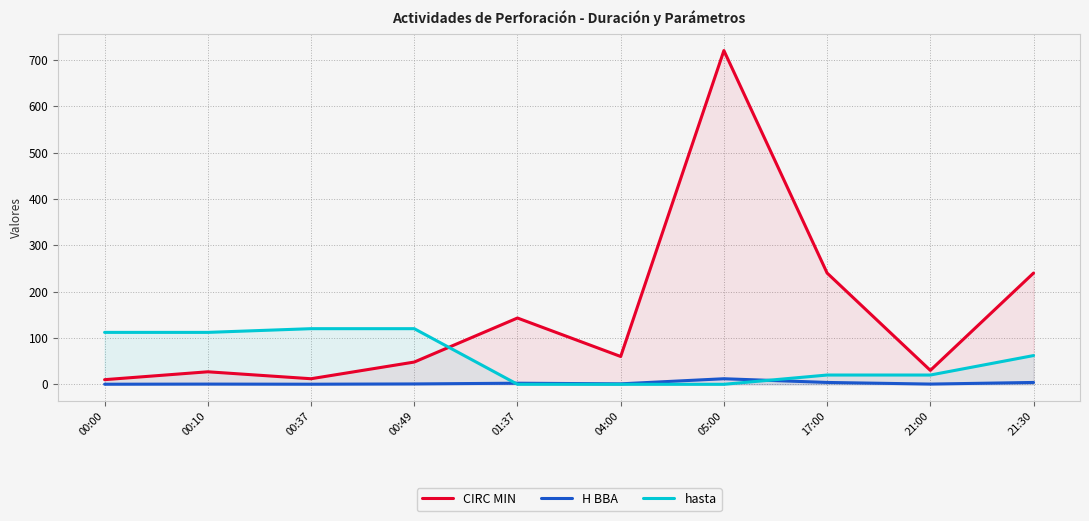

The value of H BBA at 00:00 is 0.2. True or false?

True